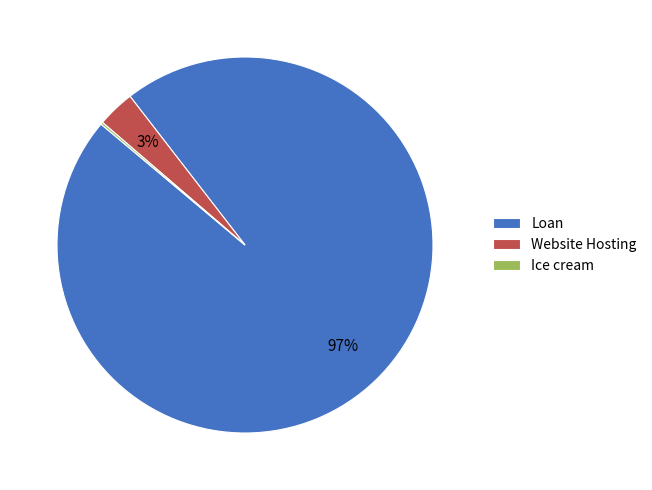

Which category has the biggest portion of the pie?

Loan